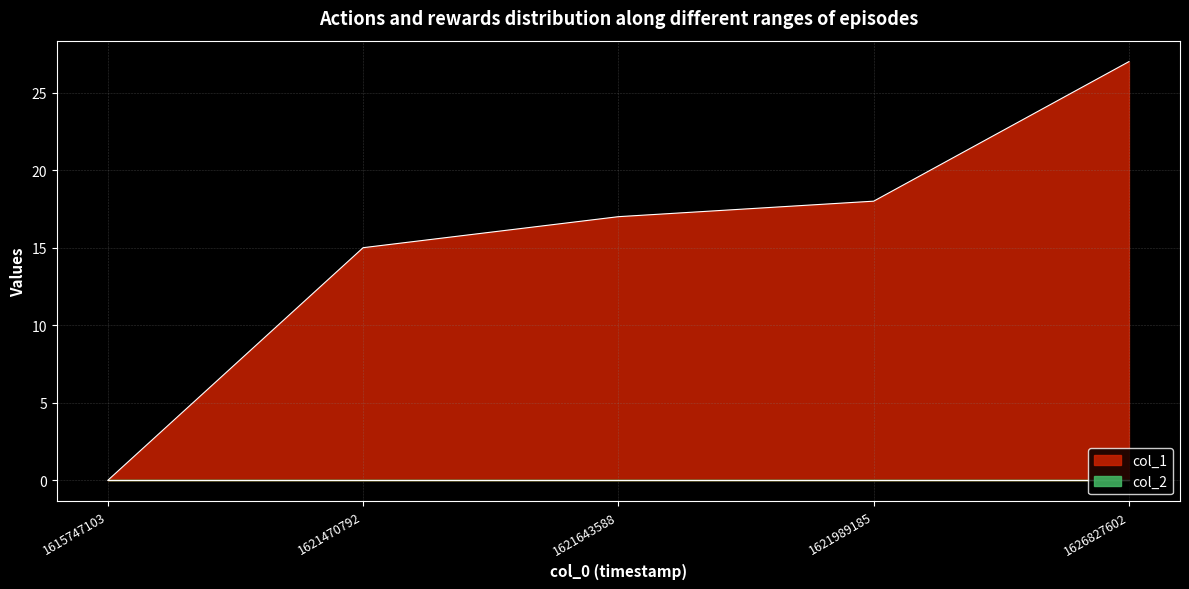

Does the chart display data point markers on the line(s)?

No